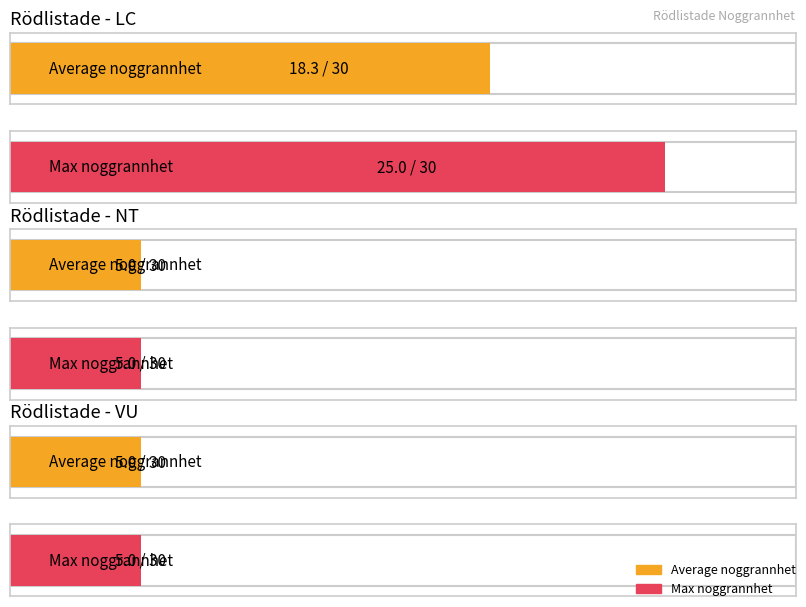

Where is the data nearest to the value 15?

LC